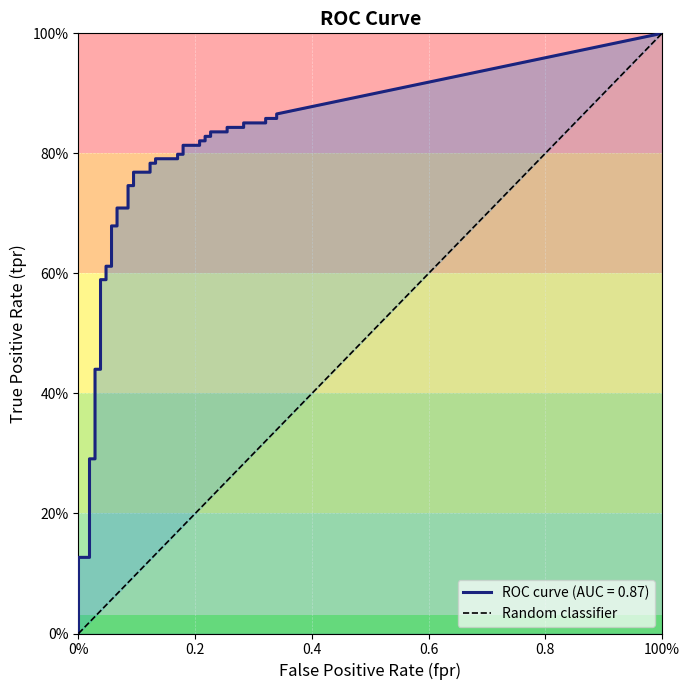

At 10, list the series in order from largest to smallest.

tpr, fpr